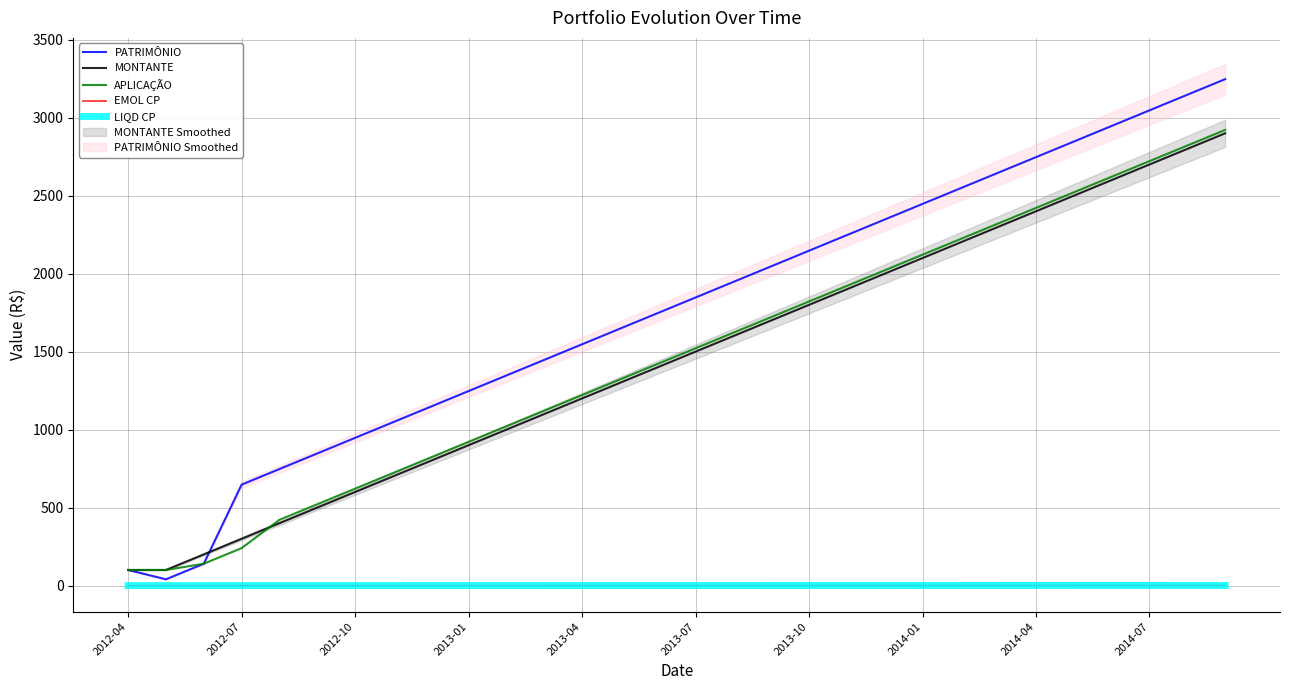

What is the minimum value for MONTANTE?

100.0